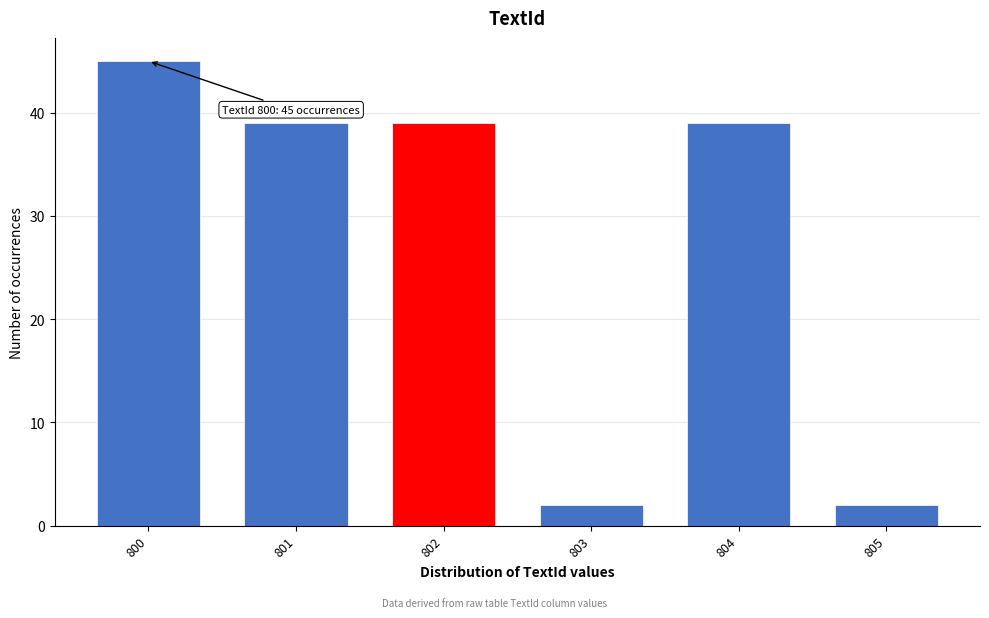

Reading right to left, transcribe all the data shown in this chart.

2	39	2	39	39	45